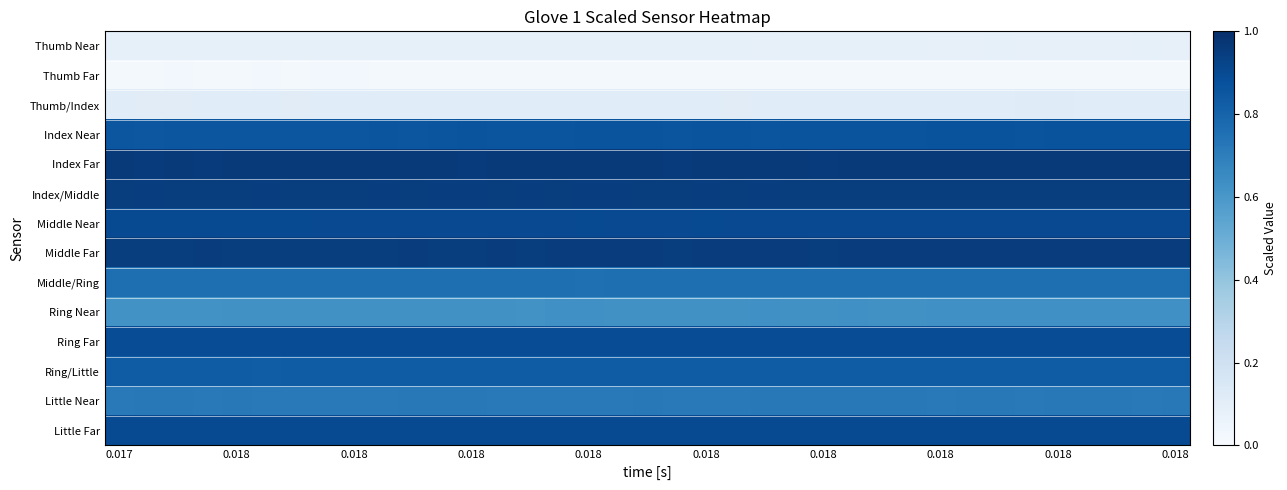

Count the number of categories in the chart.

37